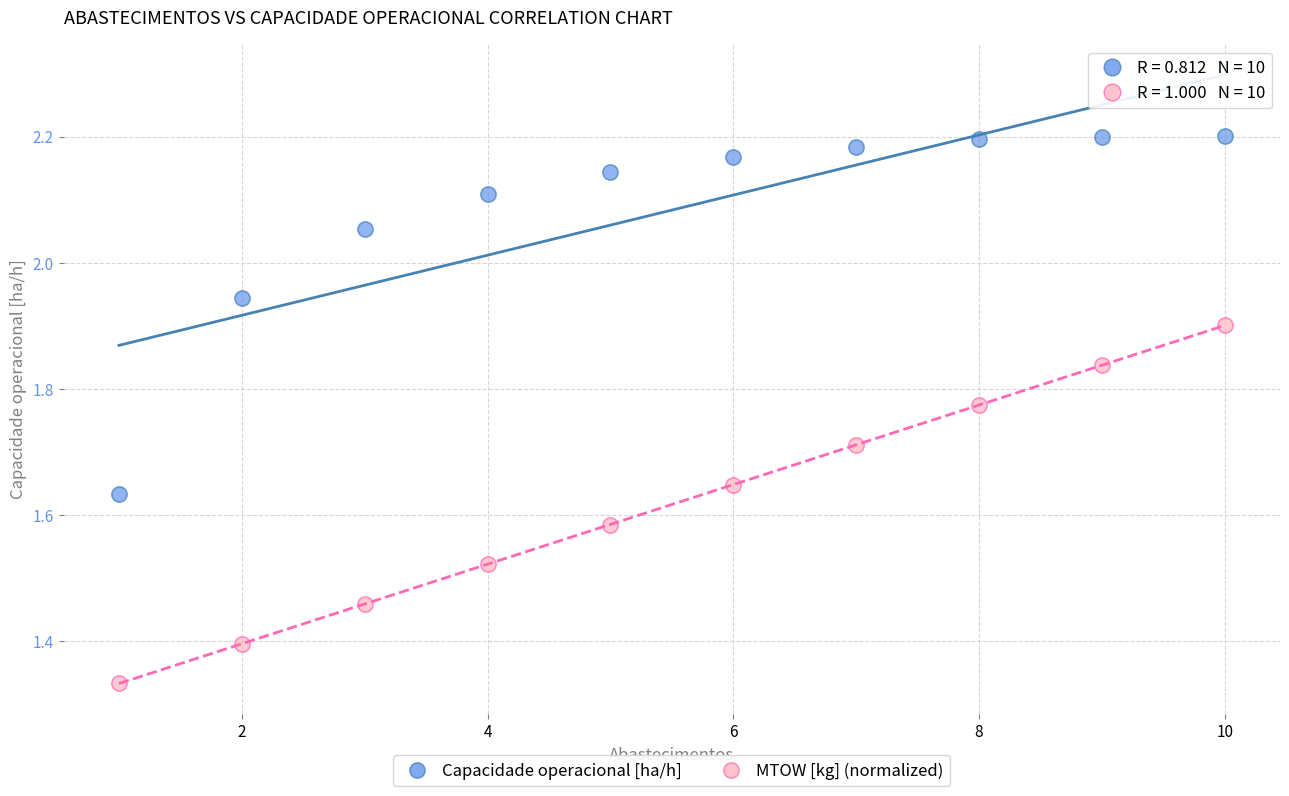

What are all the series names shown in the legend?

Capacidade operacional [ha/h], MTOW [kg] (normalized)